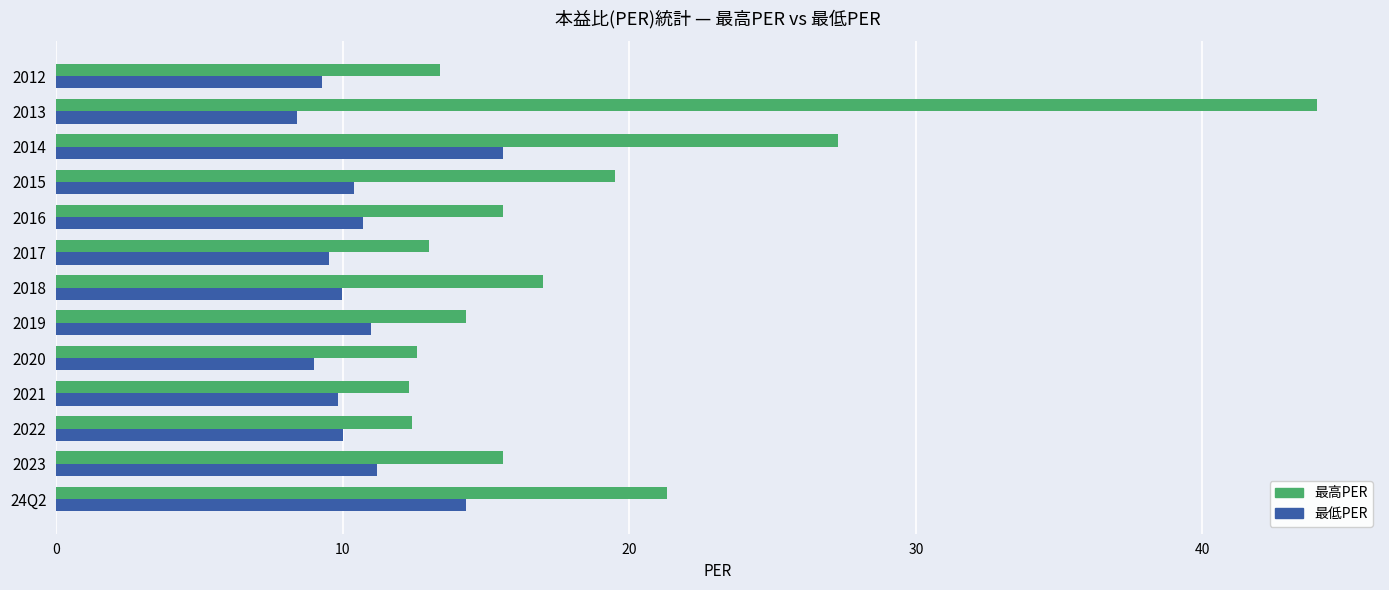

Which series has the widest spread of values?

最高PER